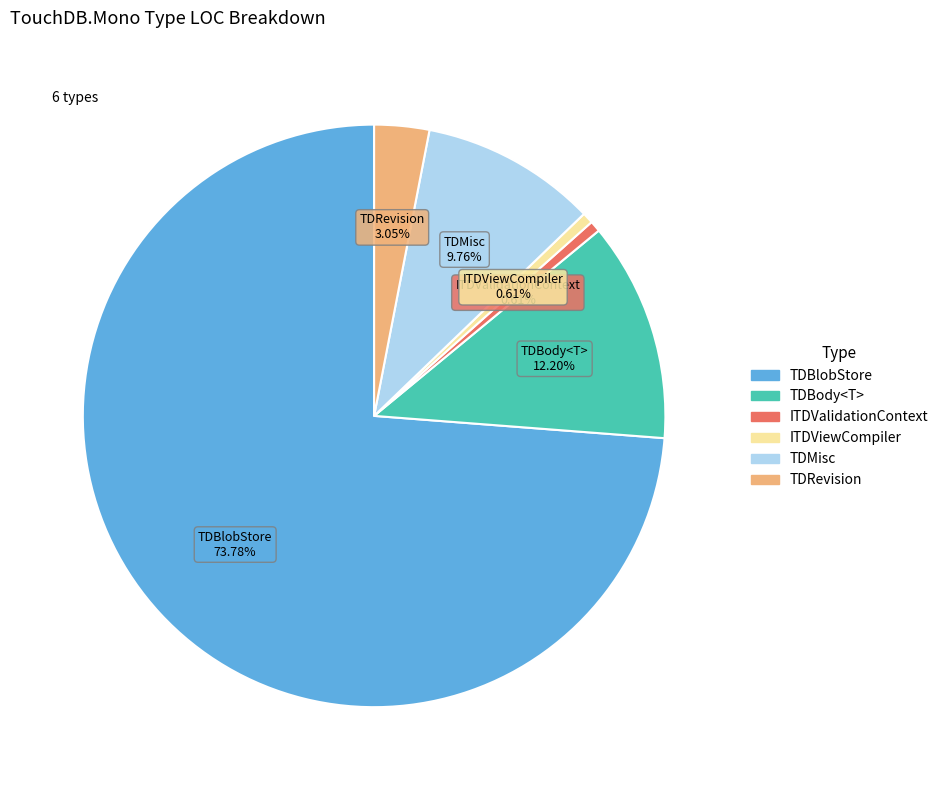

Does TDBlobStore account for over 50% of the chart?

Yes